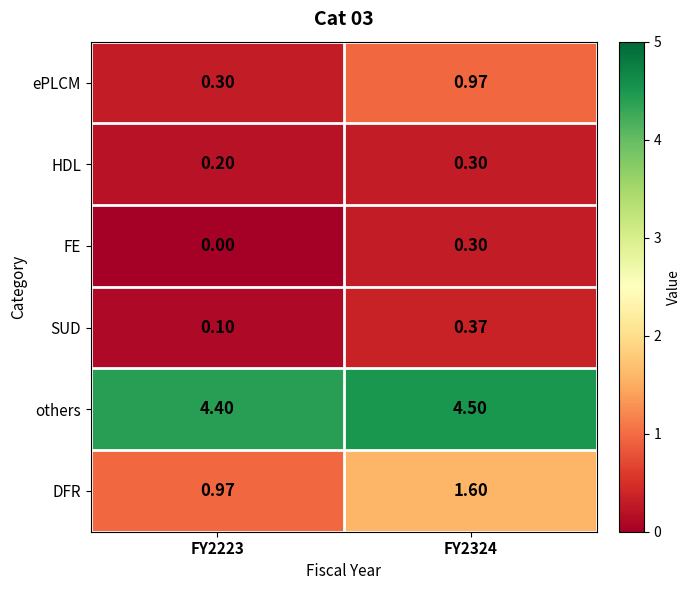

Rank the series at FY2223 from lowest to highest value.

FE, SUD, HDL, ePLCM, DFR, others